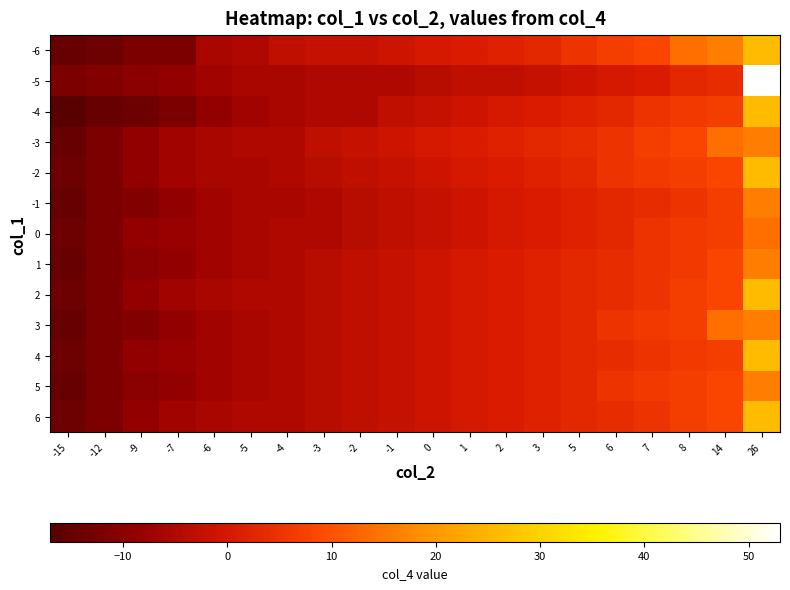

Rank the series by their maximum value, from highest to lowest.

-5, -6, -4, -2, 2, 4, 6, -3, -1, 1, 3, 5, 0